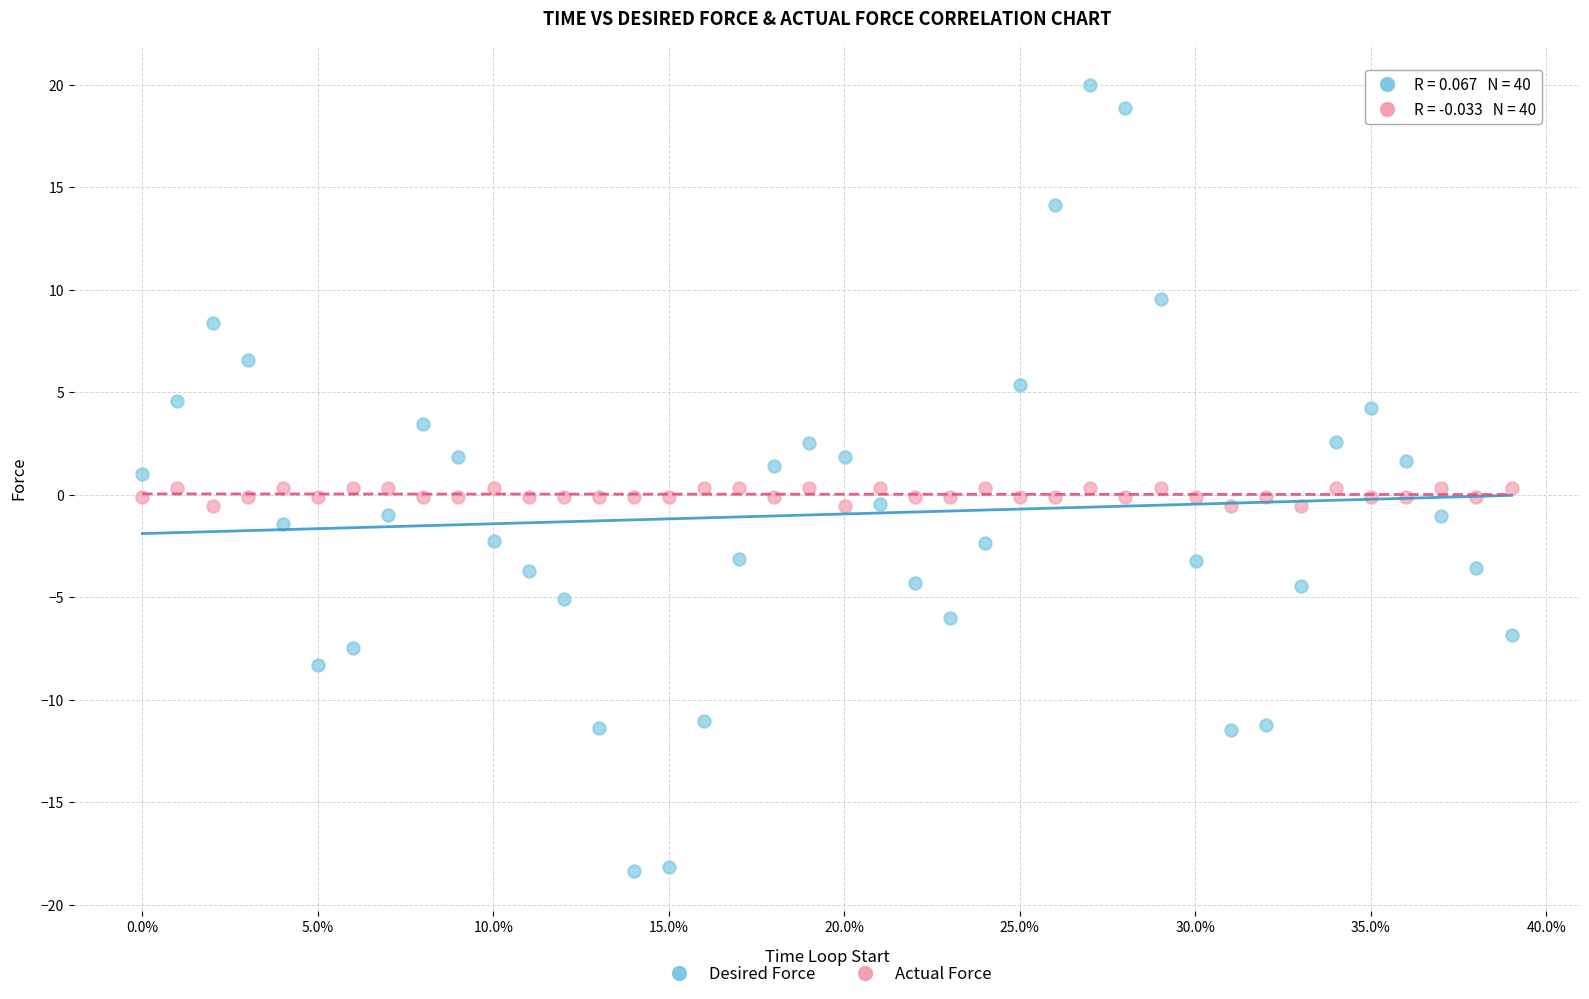

Which series reaches the minimum Y coordinate?

Desired Force